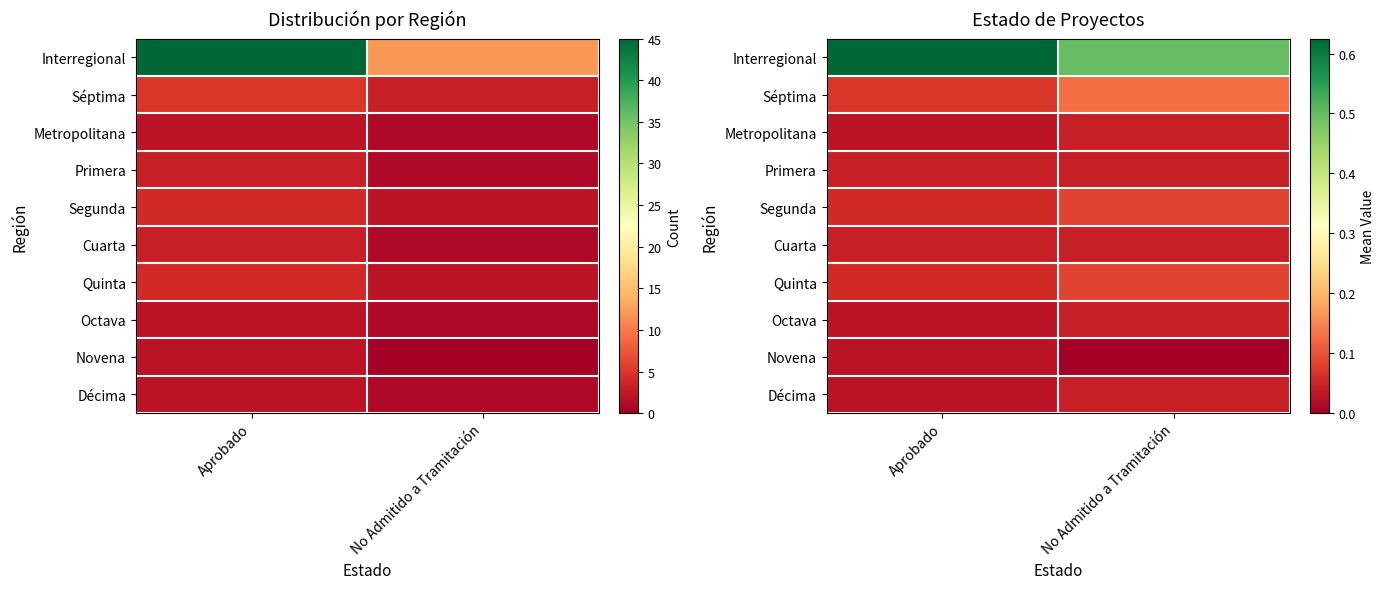

What is the highest value of the Segunda series?

0.1